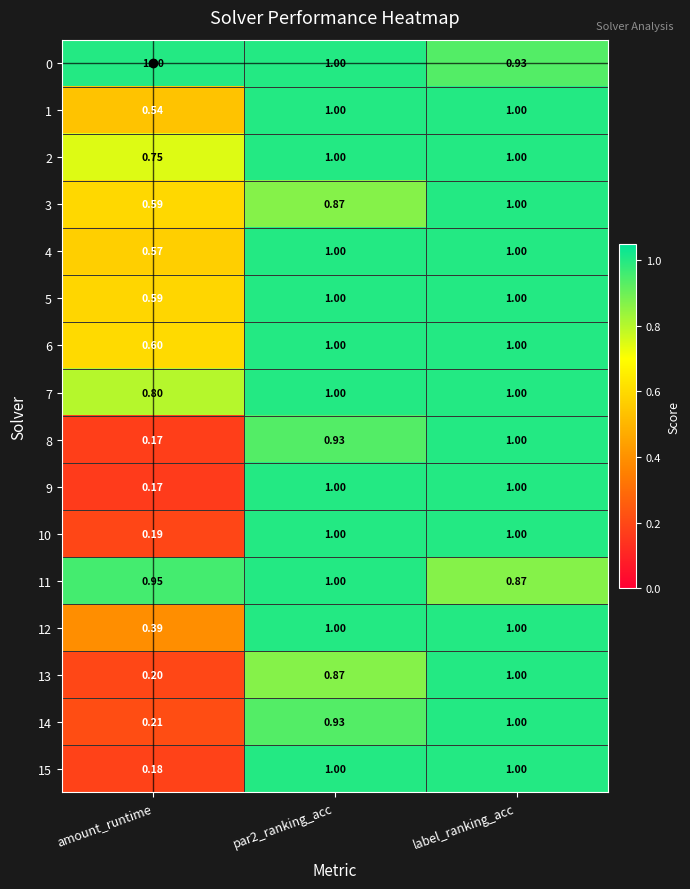

At which category is the sum across all series the highest?

label_ranking_acc